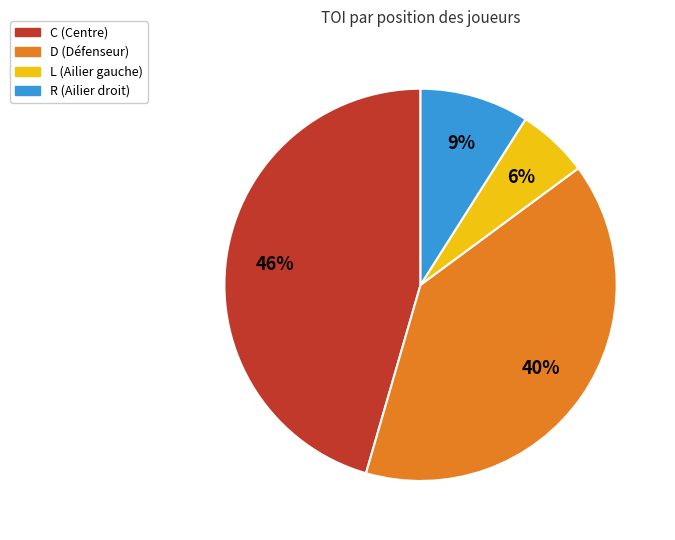

What percentage is the C slice, to the nearest percent?

46%